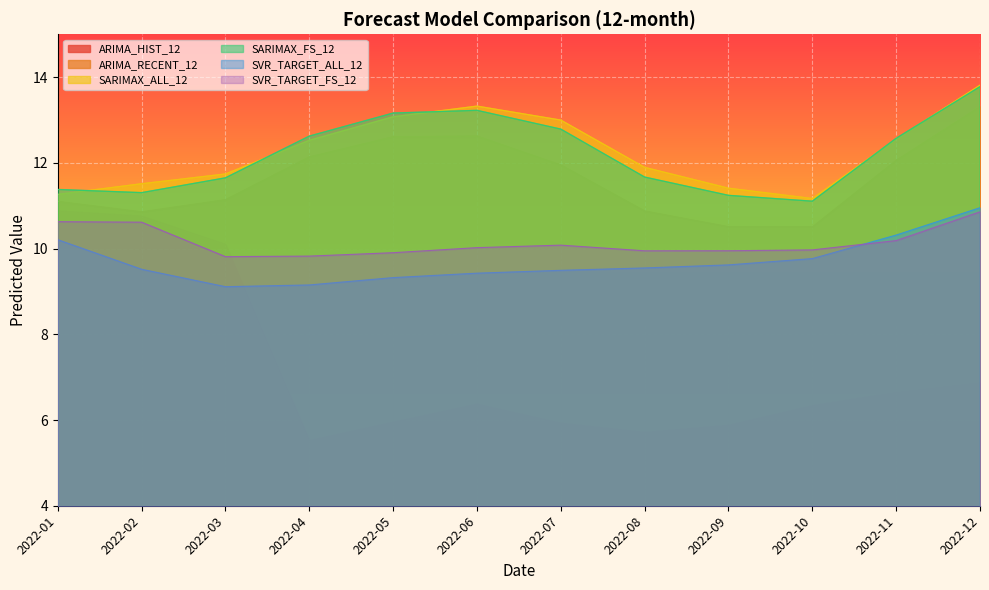

At which category does SARIMAX_ALL_12 reach its first local valley?

2022-10